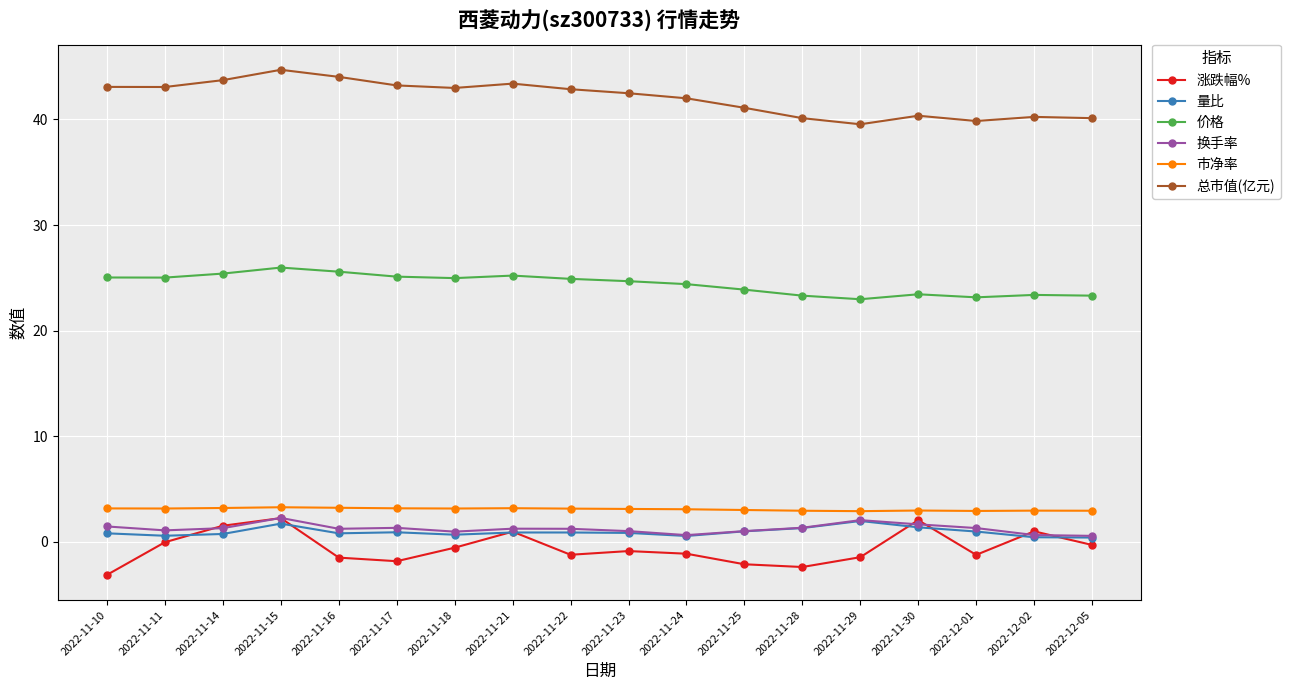

At which label does 换手率 first exceed 1?

2022-11-10